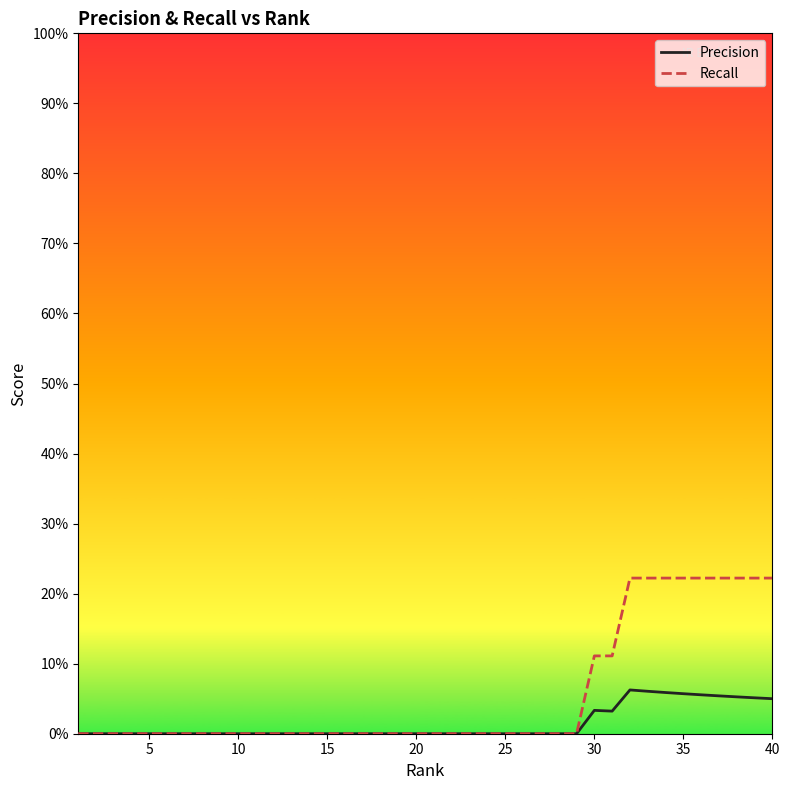

What are all the series names shown in the legend?

Precision, Recall